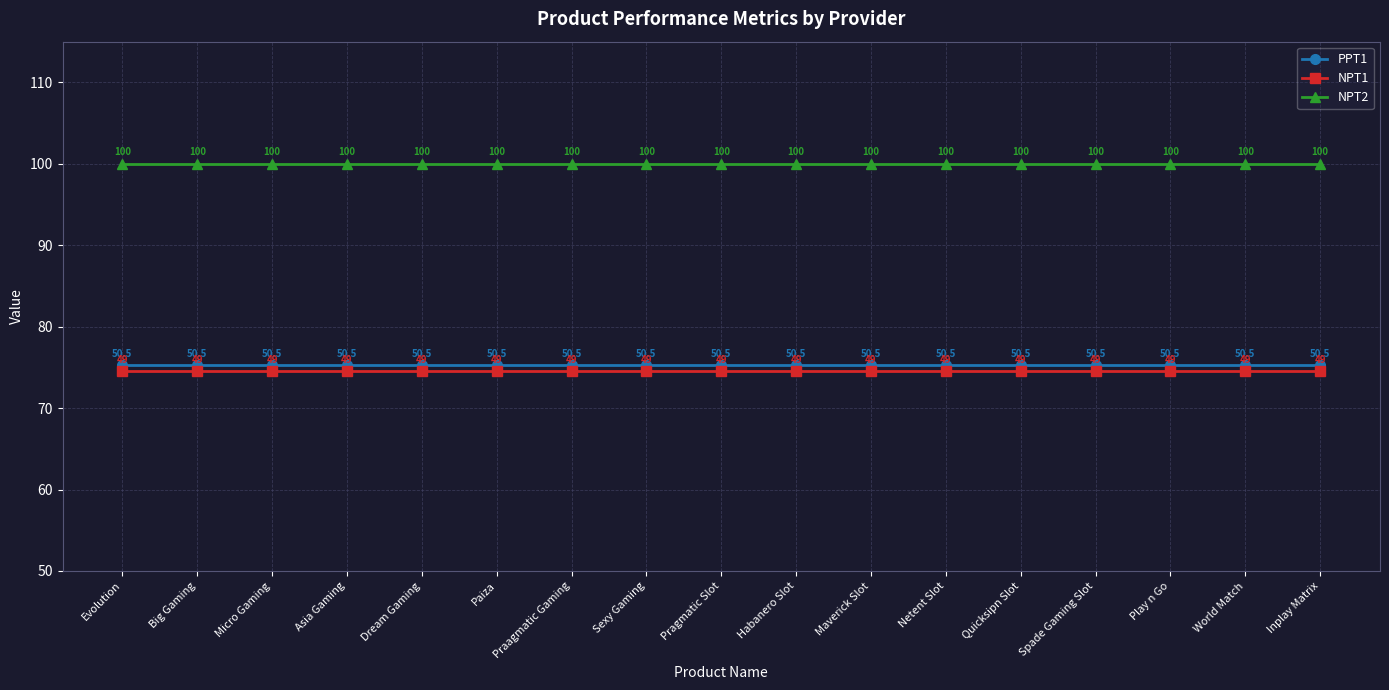

True or false: NPT1 has more than 0 points higher than both neighbors.

False